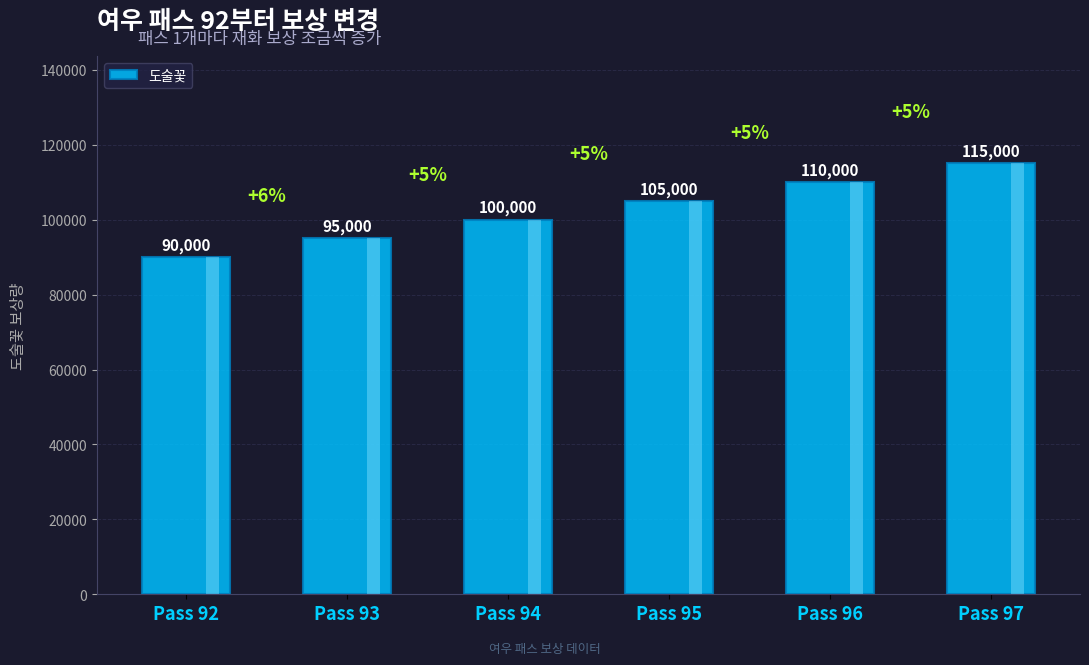

What is the difference between the maximum and minimum values?

25000